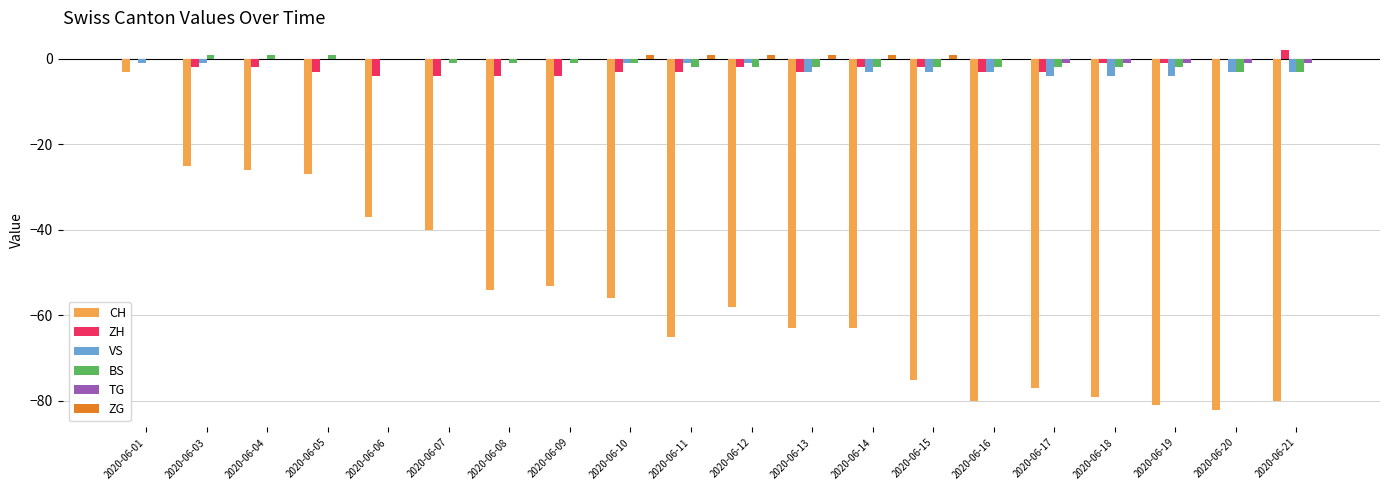

The CH series shows -27 at 2020-06-05. True or false?

True